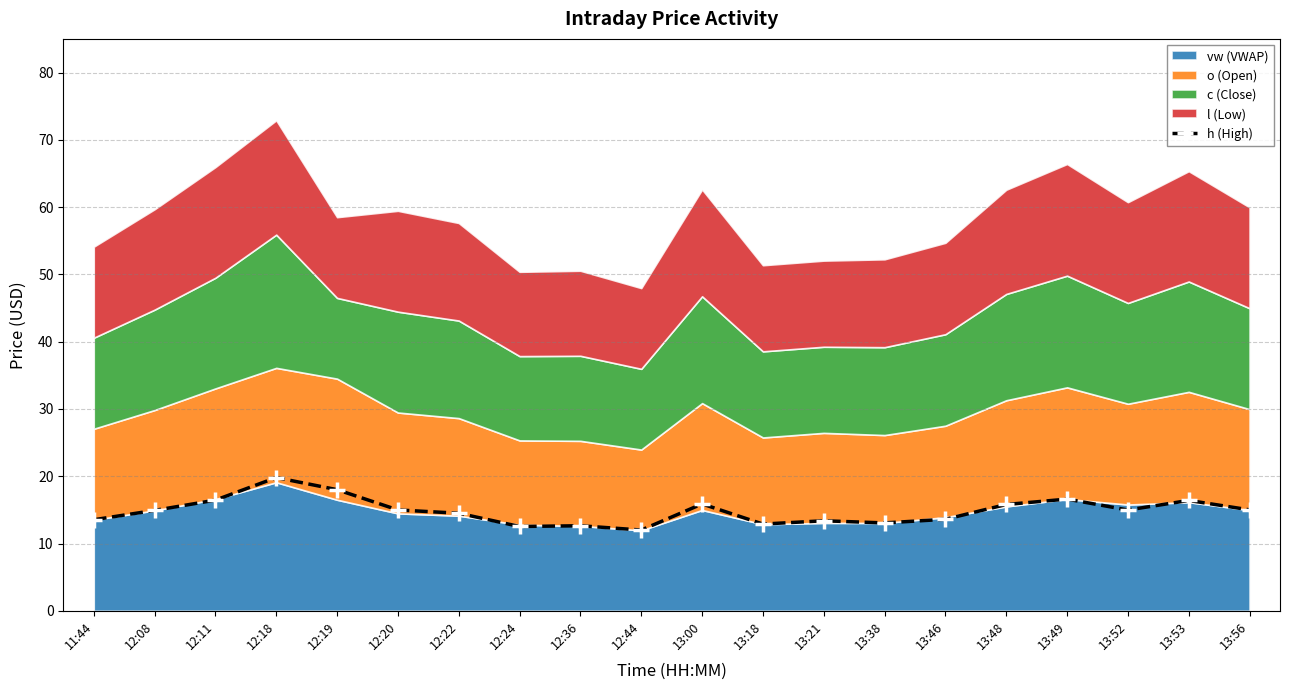

Where does the data first go above 14?

12:08